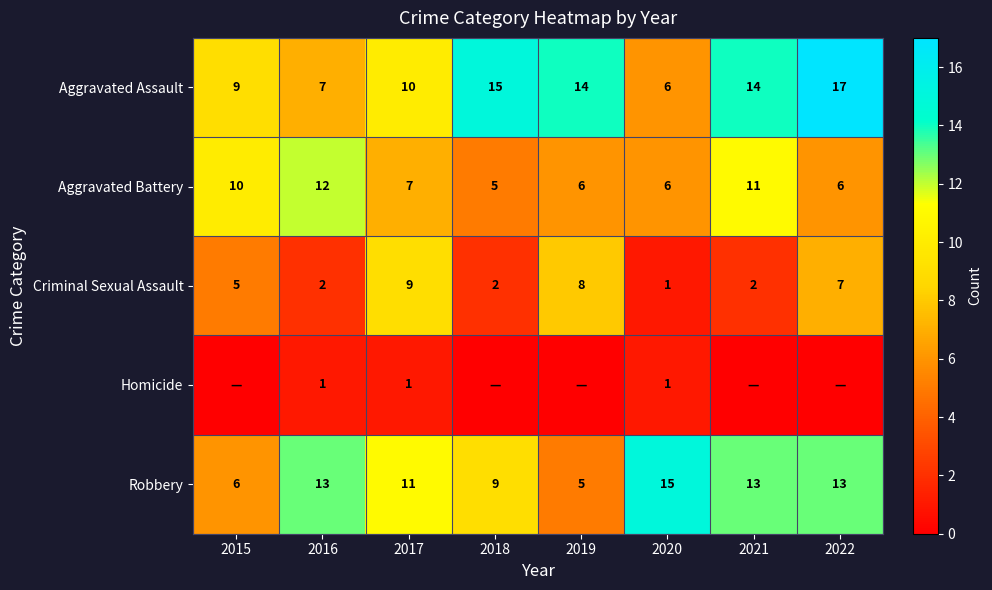

Rank the series at 2016 from highest to lowest value.

Robbery, Aggravated Battery, Aggravated Assault, Criminal Sexual Assault, Homicide